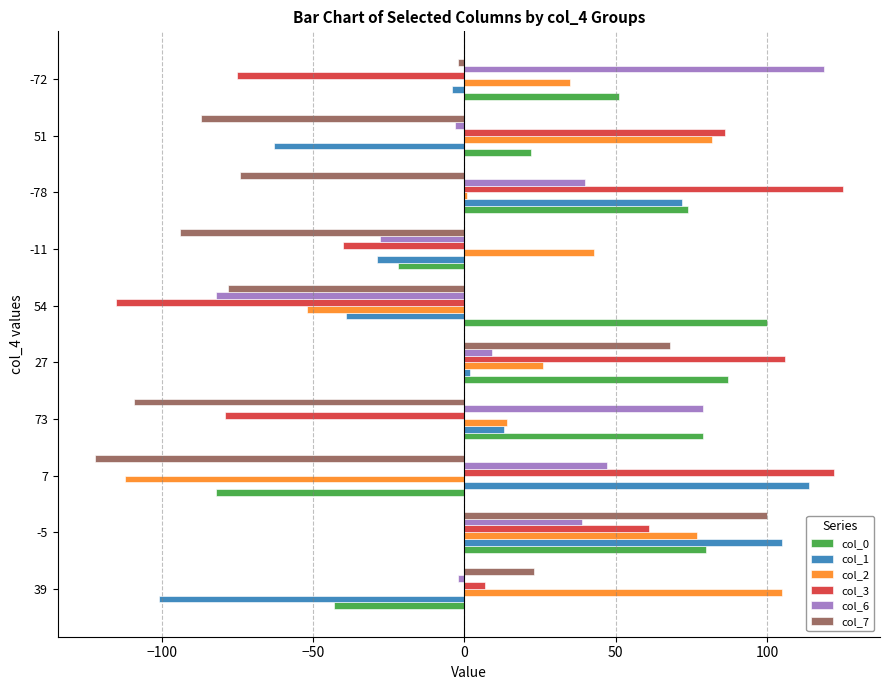

Which category has the lowest value in the col_3 series?

54